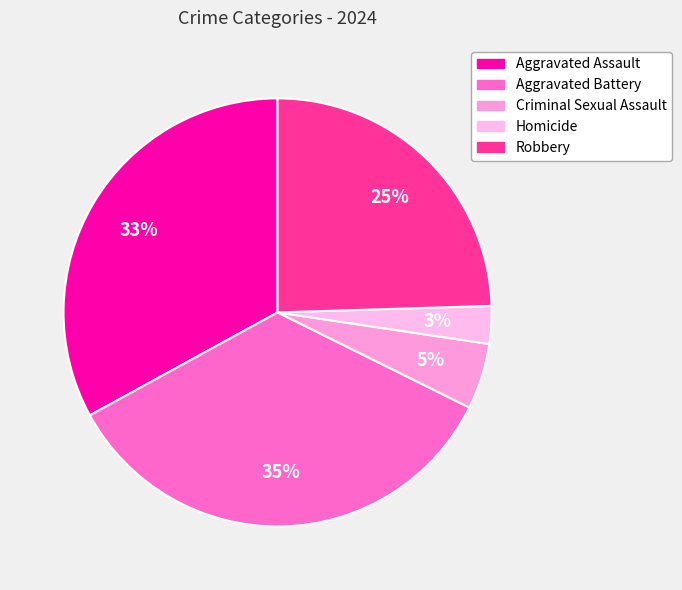

To the nearest percent, what is the average slice percentage?

20%